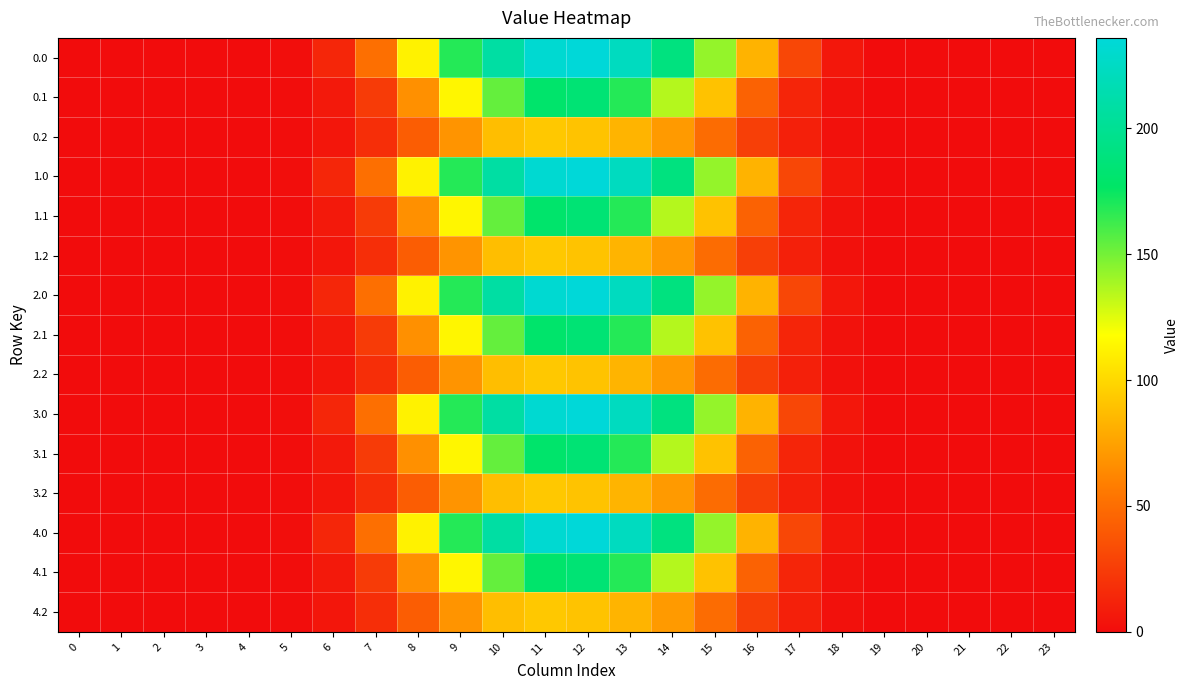

Reading left to right, list all the values displayed in this chart.

0.0: 0=0.0	1=0.0	2=0.0	3=0.0	4=0.0	5=1.3	6=13.5	7=51.0	8=112.3	9=168.2	10=208.7	11=232.2	12=236.0	13=222.8	14=190.2	15=142.8	16=83.1	17=30.1	18=5.8	19=0.1	20=0.0	21=0.0	22=0.0	23=0.0
0.1: 0=0.0	1=0.0	2=0.0	3=0.0	4=0.0	5=0.7	6=6.8	7=24.4	8=66.9	9=114.3	10=153.7	11=179.3	12=184.1	13=168.4	14=135.1	15=90.3	16=43.9	17=13.1	18=2.9	19=0.0	20=0.0	21=0.0	22=0.0	23=0.0
0.2: 0=0.0	1=0.0	2=0.0	3=0.0	4=0.0	5=0.6	6=5.3	7=17.8	8=41.9	9=68.9	10=88.2	11=93.0	12=90.8	13=83.9	14=71.8	15=49.7	16=26.7	17=10.3	18=2.5	19=0.0	20=0.0	21=0.0	22=0.0	23=0.0
1.0: 0=0.0	1=0.0	2=0.0	3=0.0	4=0.0	5=1.3	6=13.5	7=51.0	8=112.3	9=168.2	10=208.7	11=232.2	12=236.0	13=222.8	14=190.2	15=142.8	16=83.1	17=30.1	18=5.8	19=0.1	20=0.0	21=0.0	22=0.0	23=0.0
1.1: 0=0.0	1=0.0	2=0.0	3=0.0	4=0.0	5=0.7	6=6.8	7=24.4	8=66.9	9=114.3	10=153.7	11=179.3	12=184.1	13=168.4	14=135.1	15=90.3	16=43.9	17=13.1	18=2.9	19=0.0	20=0.0	21=0.0	22=0.0	23=0.0
1.2: 0=0.0	1=0.0	2=0.0	3=0.0	4=0.0	5=0.6	6=5.3	7=17.8	8=41.9	9=68.9	10=88.2	11=93.0	12=90.8	13=83.9	14=71.8	15=49.7	16=26.7	17=10.3	18=2.5	19=0.0	20=0.0	21=0.0	22=0.0	23=0.0
2.0: 0=0.0	1=0.0	2=0.0	3=0.0	4=0.0	5=1.3	6=13.5	7=51.0	8=112.3	9=168.2	10=208.7	11=232.2	12=236.0	13=222.8	14=190.2	15=142.8	16=83.1	17=30.1	18=5.8	19=0.1	20=0.0	21=0.0	22=0.0	23=0.0
2.1: 0=0.0	1=0.0	2=0.0	3=0.0	4=0.0	5=0.7	6=6.8	7=24.4	8=66.9	9=114.3	10=153.7	11=179.3	12=184.1	13=168.4	14=135.1	15=90.3	16=43.9	17=13.1	18=2.9	19=0.0	20=0.0	21=0.0	22=0.0	23=0.0
2.2: 0=0.0	1=0.0	2=0.0	3=0.0	4=0.0	5=0.6	6=5.3	7=17.8	8=41.9	9=68.9	10=88.2	11=93.0	12=90.8	13=83.9	14=71.8	15=49.7	16=26.7	17=10.3	18=2.5	19=0.0	20=0.0	21=0.0	22=0.0	23=0.0
3.0: 0=0.0	1=0.0	2=0.0	3=0.0	4=0.0	5=1.3	6=13.5	7=51.0	8=112.3	9=168.2	10=208.7	11=232.2	12=236.0	13=222.8	14=190.2	15=142.8	16=83.1	17=30.1	18=5.8	19=0.1	20=0.0	21=0.0	22=0.0	23=0.0
3.1: 0=0.0	1=0.0	2=0.0	3=0.0	4=0.0	5=0.7	6=6.8	7=24.4	8=66.9	9=114.3	10=153.7	11=179.3	12=184.1	13=168.4	14=135.1	15=90.3	16=43.9	17=13.1	18=2.9	19=0.0	20=0.0	21=0.0	22=0.0	23=0.0
3.2: 0=0.0	1=0.0	2=0.0	3=0.0	4=0.0	5=0.6	6=5.3	7=17.8	8=41.9	9=68.9	10=88.2	11=93.0	12=90.8	13=83.9	14=71.8	15=49.7	16=26.7	17=10.3	18=2.5	19=0.0	20=0.0	21=0.0	22=0.0	23=0.0
4.0: 0=0.0	1=0.0	2=0.0	3=0.0	4=0.0	5=1.3	6=13.5	7=51.0	8=112.3	9=168.2	10=208.7	11=232.2	12=236.0	13=222.8	14=190.2	15=142.8	16=83.1	17=30.1	18=5.8	19=0.1	20=0.0	21=0.0	22=0.0	23=0.0
4.1: 0=0.0	1=0.0	2=0.0	3=0.0	4=0.0	5=0.7	6=6.8	7=24.4	8=66.9	9=114.3	10=153.7	11=179.3	12=184.1	13=168.4	14=135.1	15=90.3	16=43.9	17=13.1	18=2.9	19=0.0	20=0.0	21=0.0	22=0.0	23=0.0
4.2: 0=0.0	1=0.0	2=0.0	3=0.0	4=0.0	5=0.6	6=5.3	7=17.8	8=41.9	9=68.9	10=88.2	11=93.0	12=90.8	13=83.9	14=71.8	15=49.7	16=26.7	17=10.3	18=2.5	19=0.0	20=0.0	21=0.0	22=0.0	23=0.0